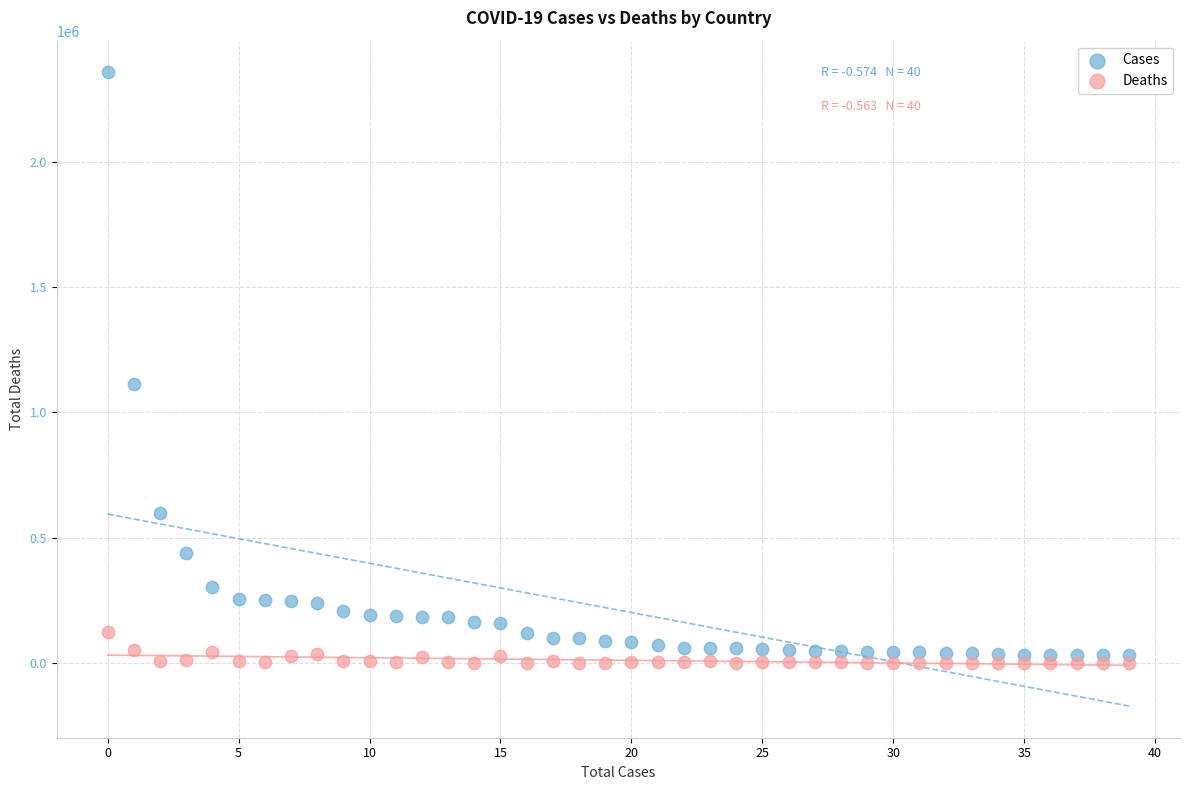

Which series contains the highest Y value?

Cases